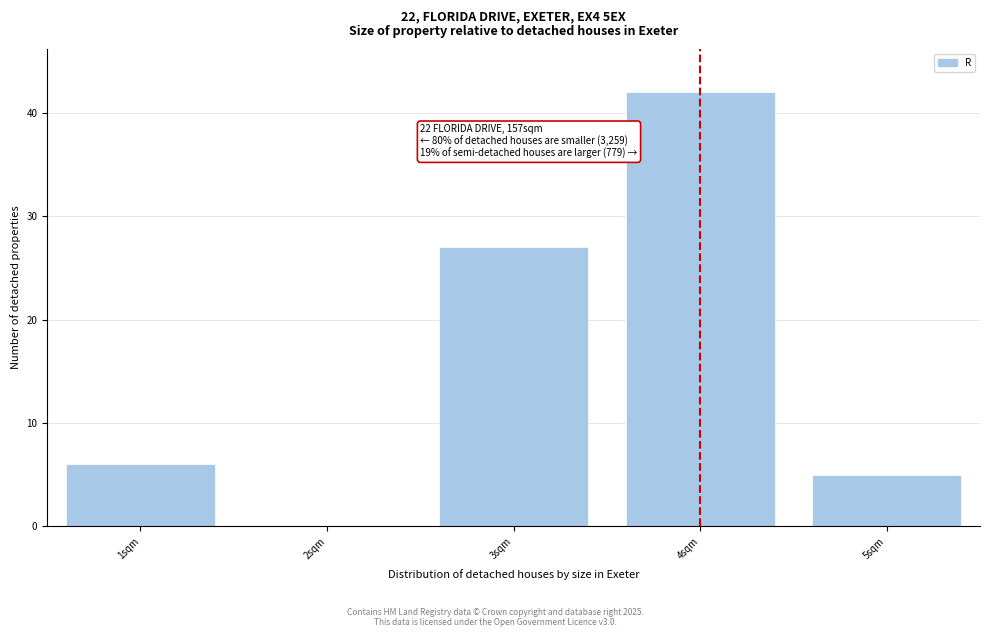

Reading right to left, list all the values displayed in this chart.

5sqm=5	4sqm=42	3sqm=27	2sqm=0	1sqm=6